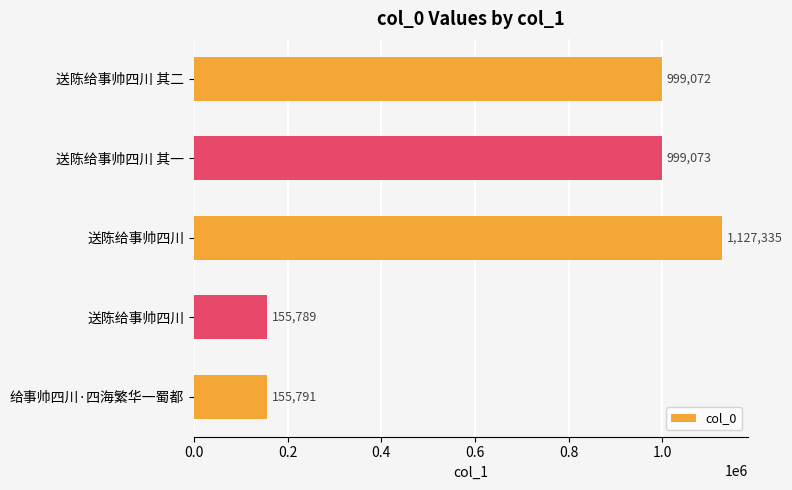

How many distinct data groups are displayed?

1